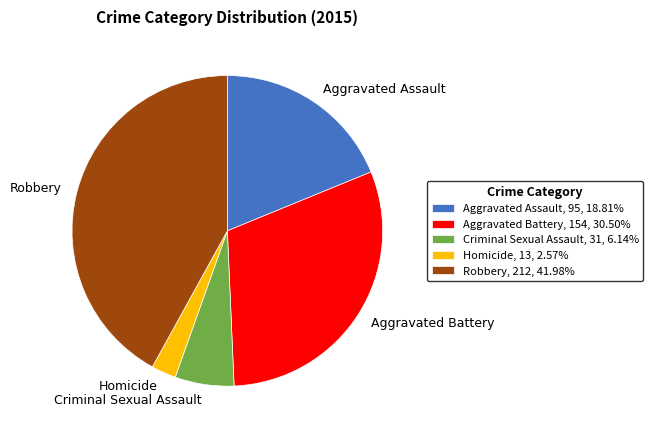

Approximately how many times larger is the value at Criminal Sexual Assault compared to Robbery?

0.1